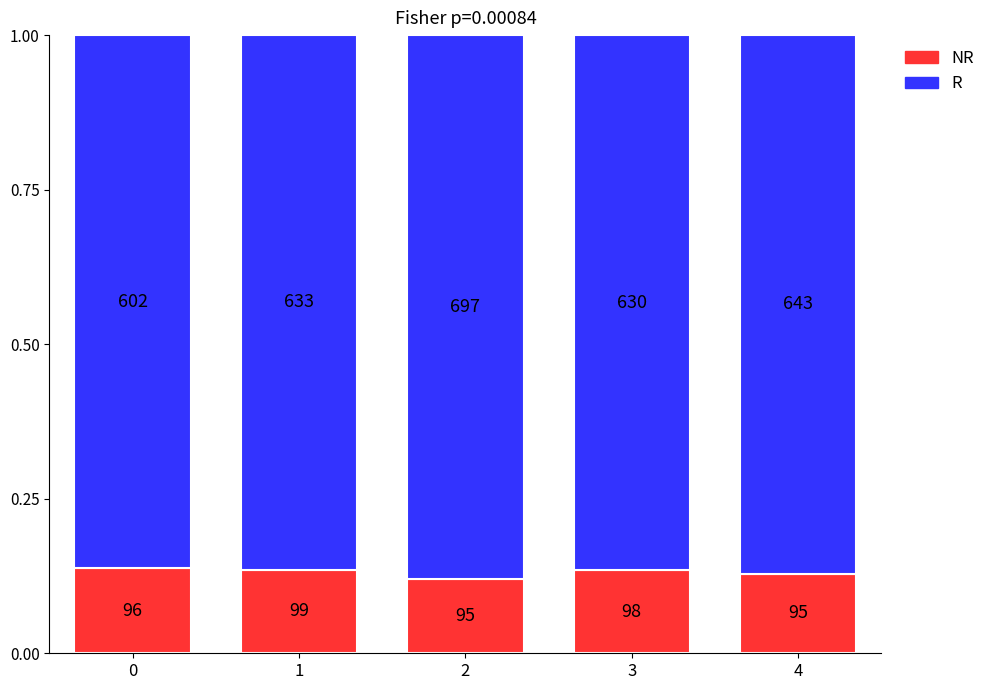

Between 2 and 4, which is larger?

4